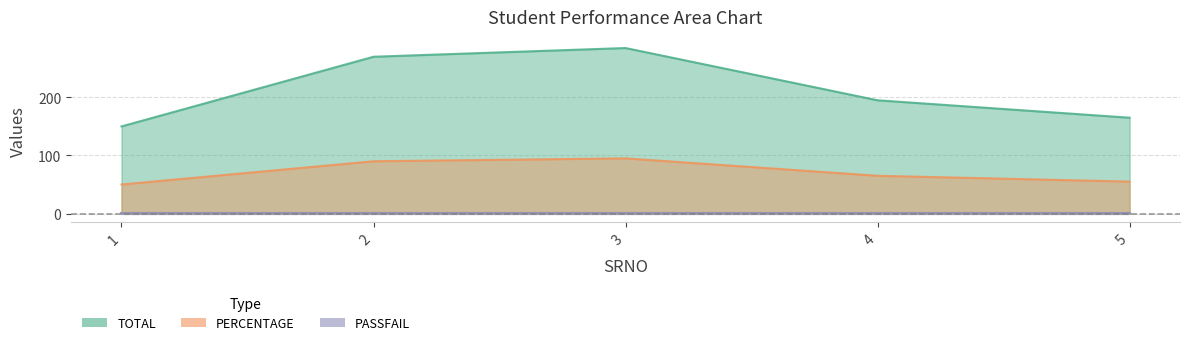

Where is TOTAL nearest to the value 217?

4